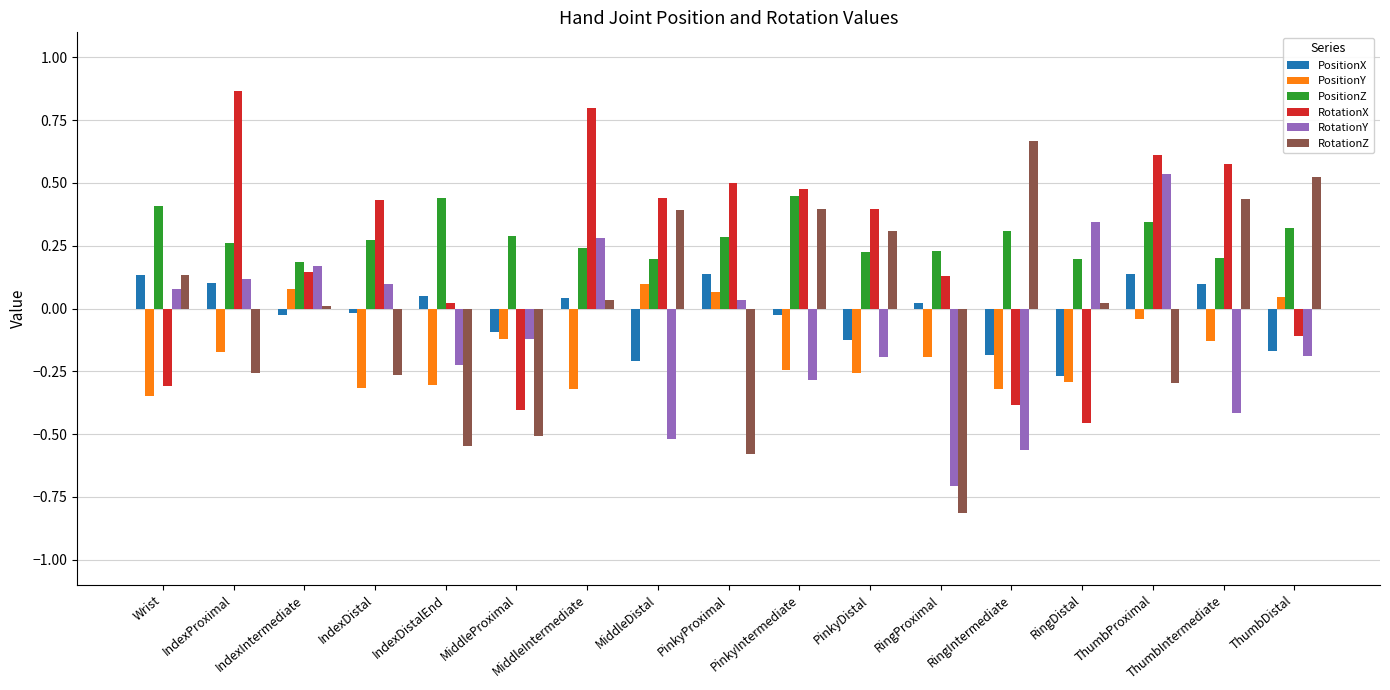

Rank the series at MiddleDistal from highest to lowest value.

RotationX, RotationZ, PositionZ, PositionY, PositionX, RotationY